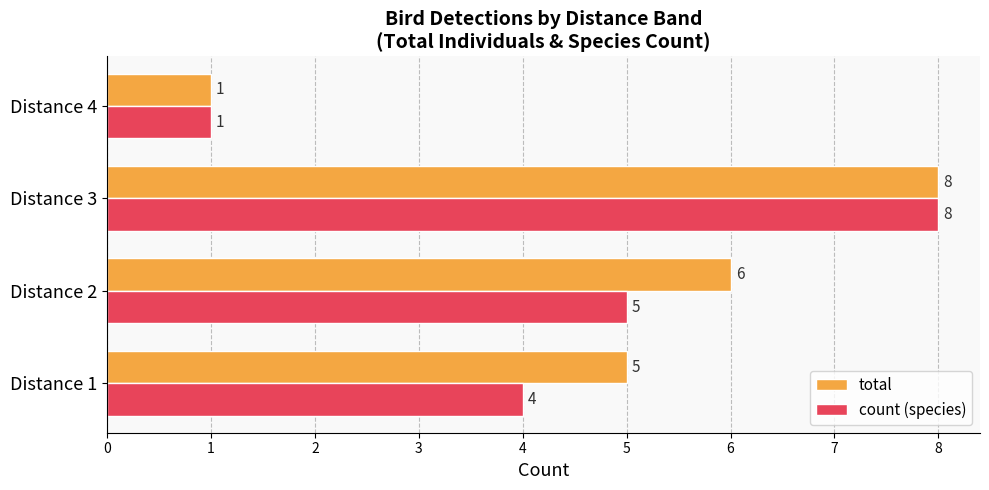

What is the greatest value displayed?

8